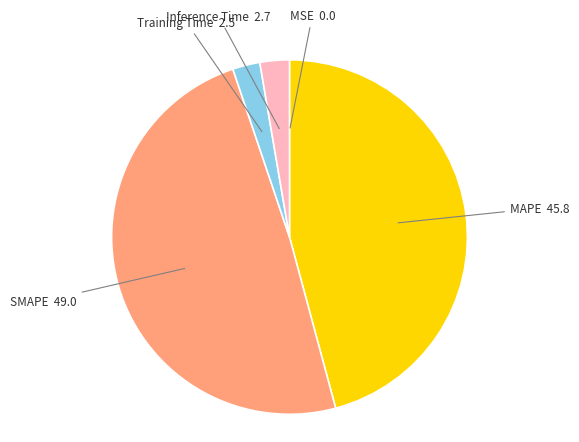

Which slice is the largest?

SMAPE